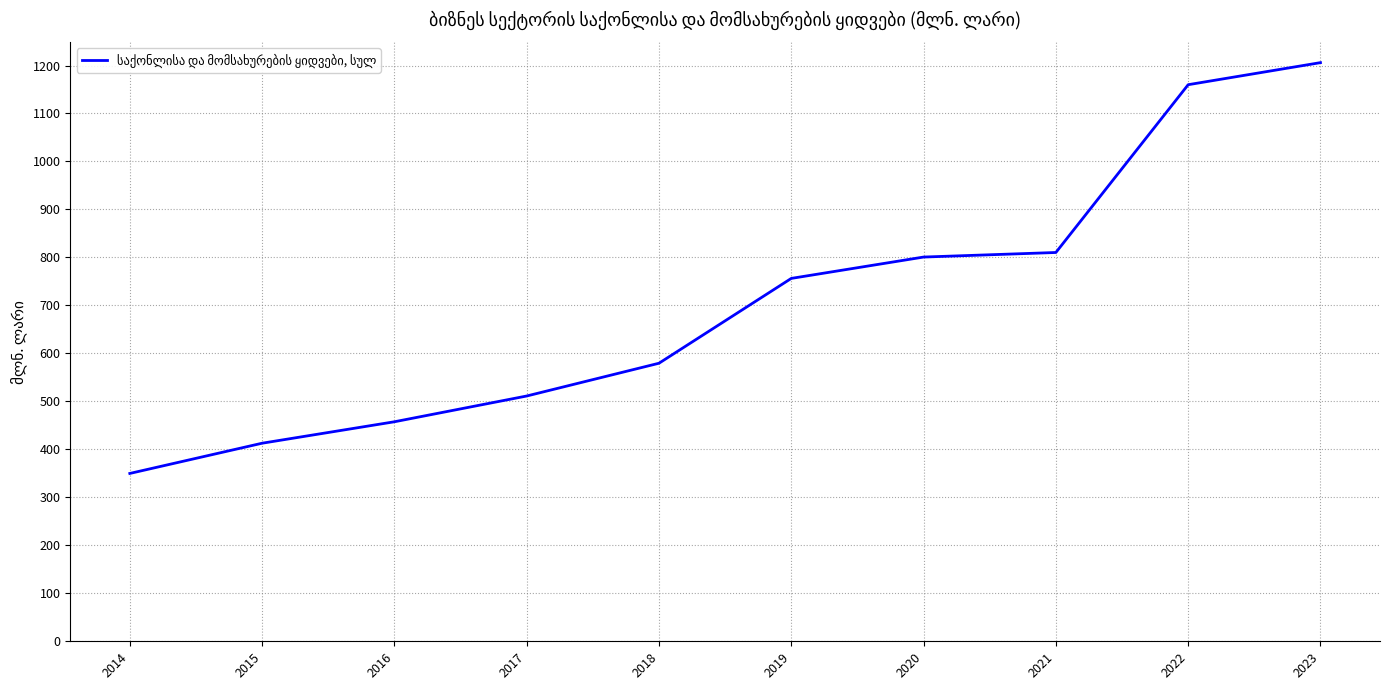

What is the ratio of the value at 2021 to the value at 2020?

1.0